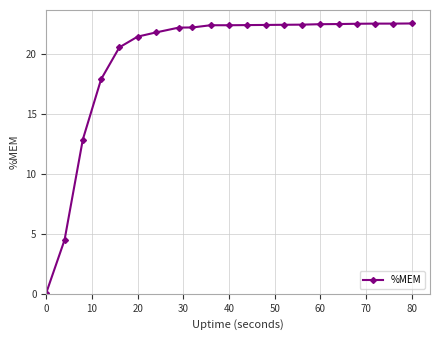

What is the maximum value shown in the chart?

22.5